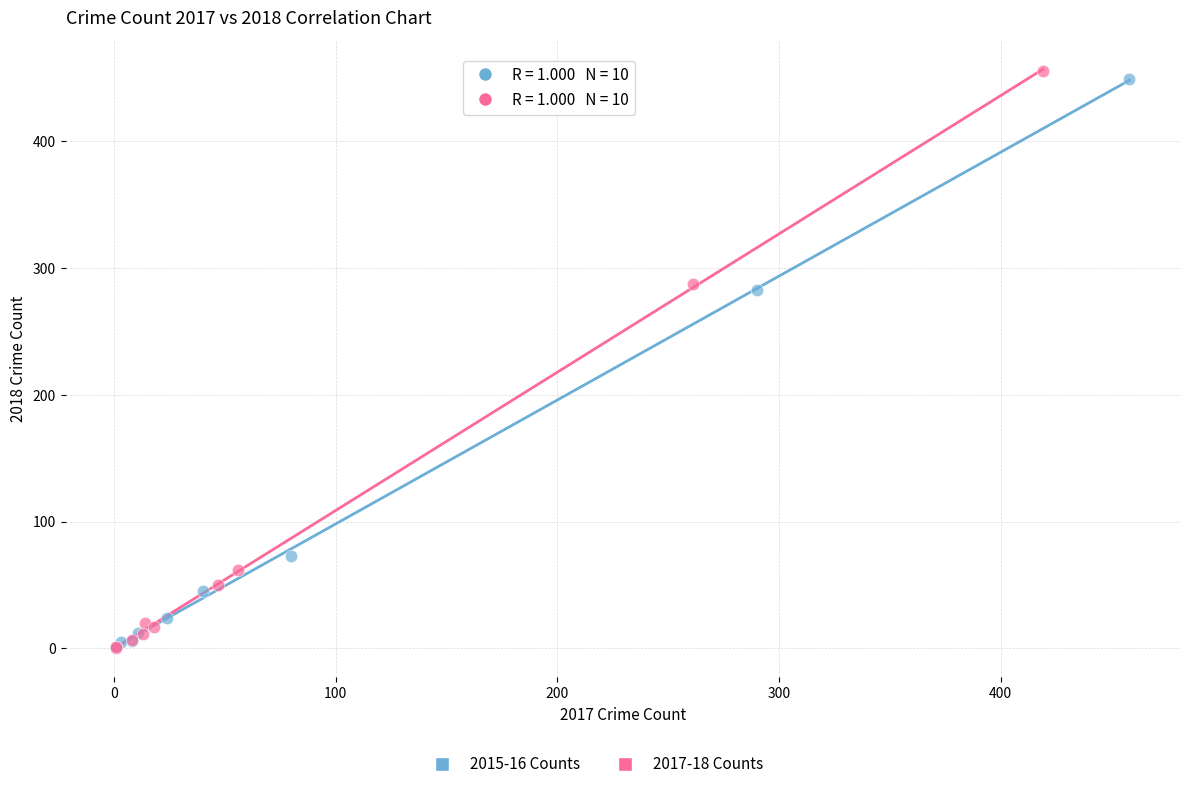

Which series has the widest spread of Y values?

2017-18 Counts